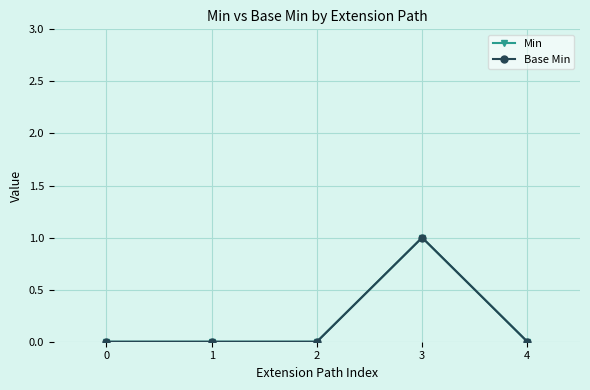

How many Base Min values are between 0 and 1?

5